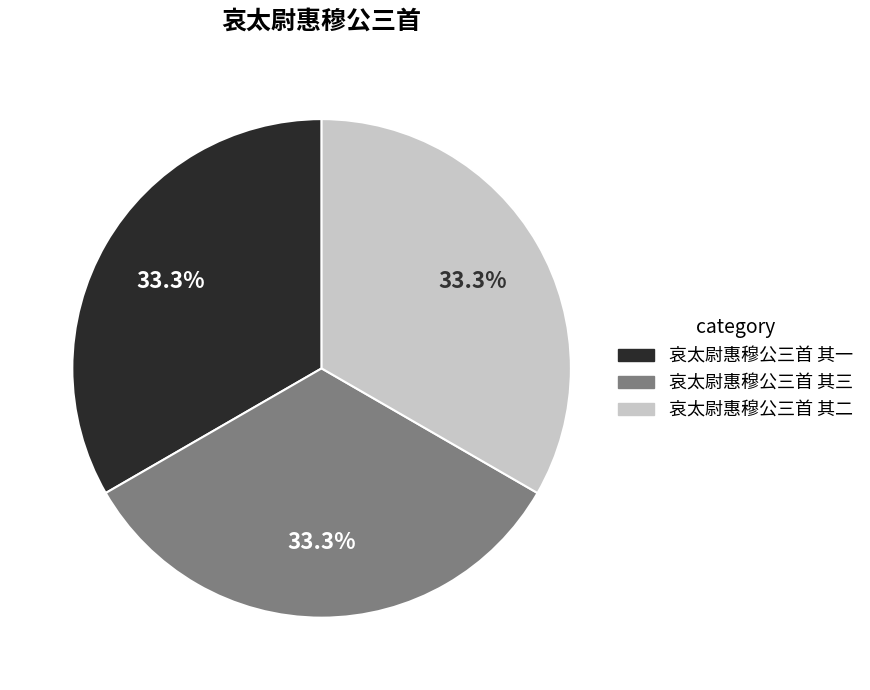

True or false: 哀太尉惠穆公三首 其二 accounts for 46% of the total.

False